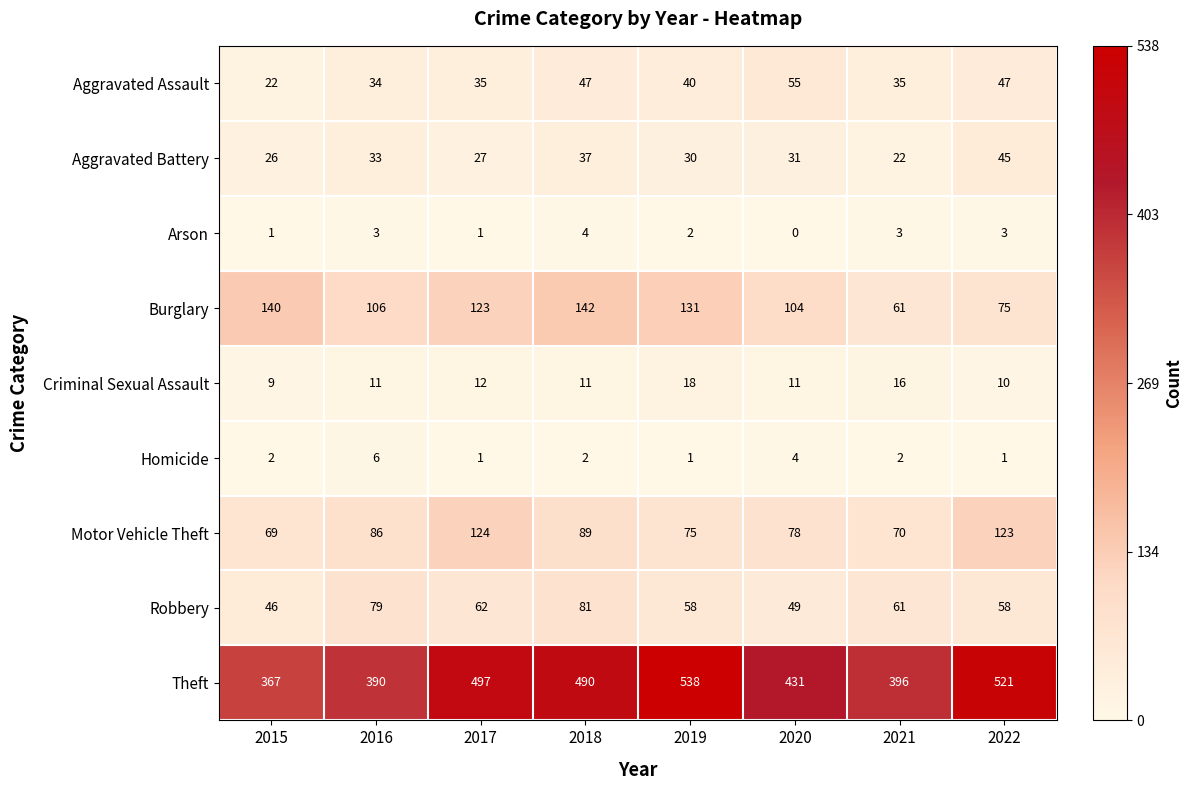

At which category is the sum across all series the highest?

2018